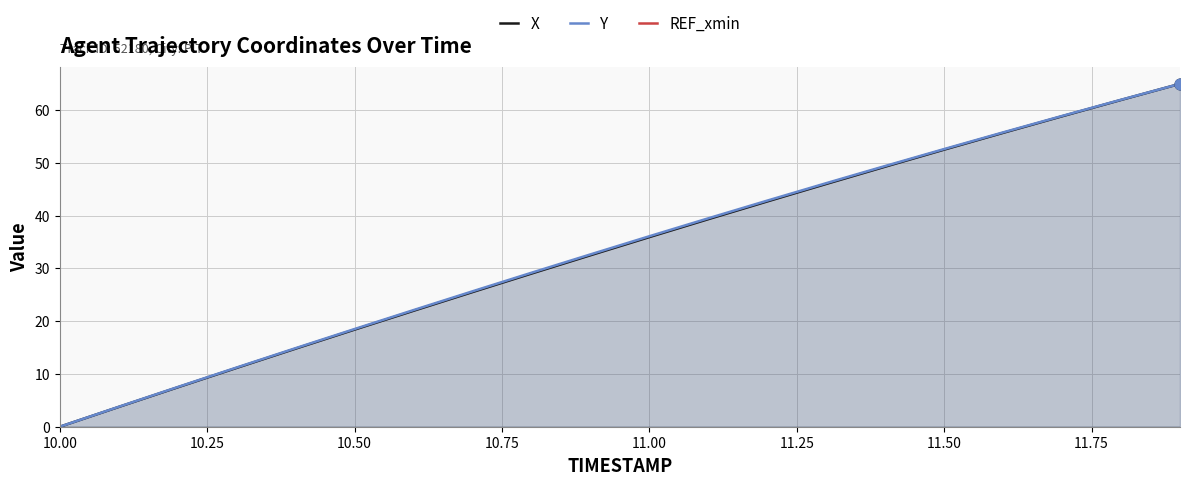

Which series has the largest total across all categories?

Y